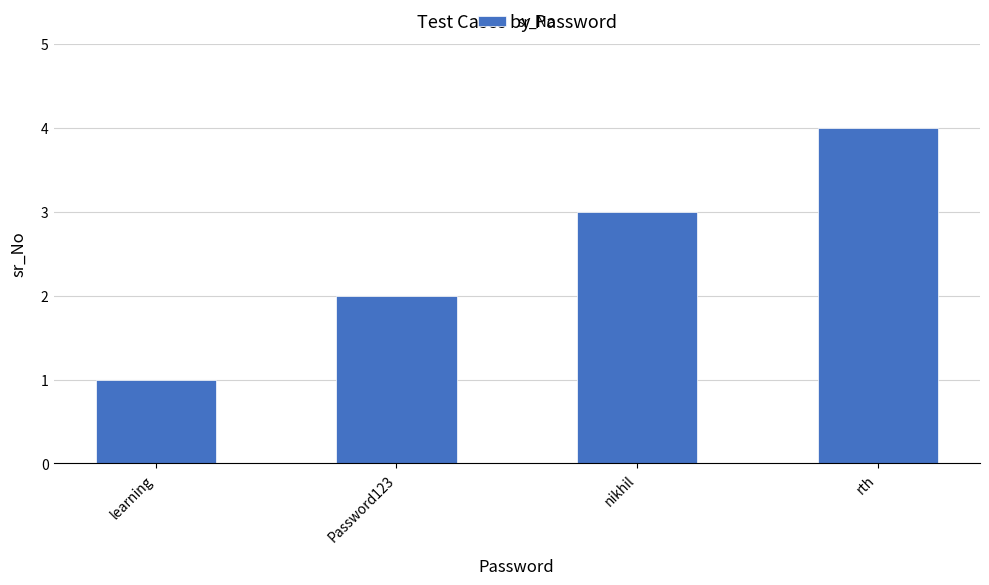

What is the sum of all values?

10